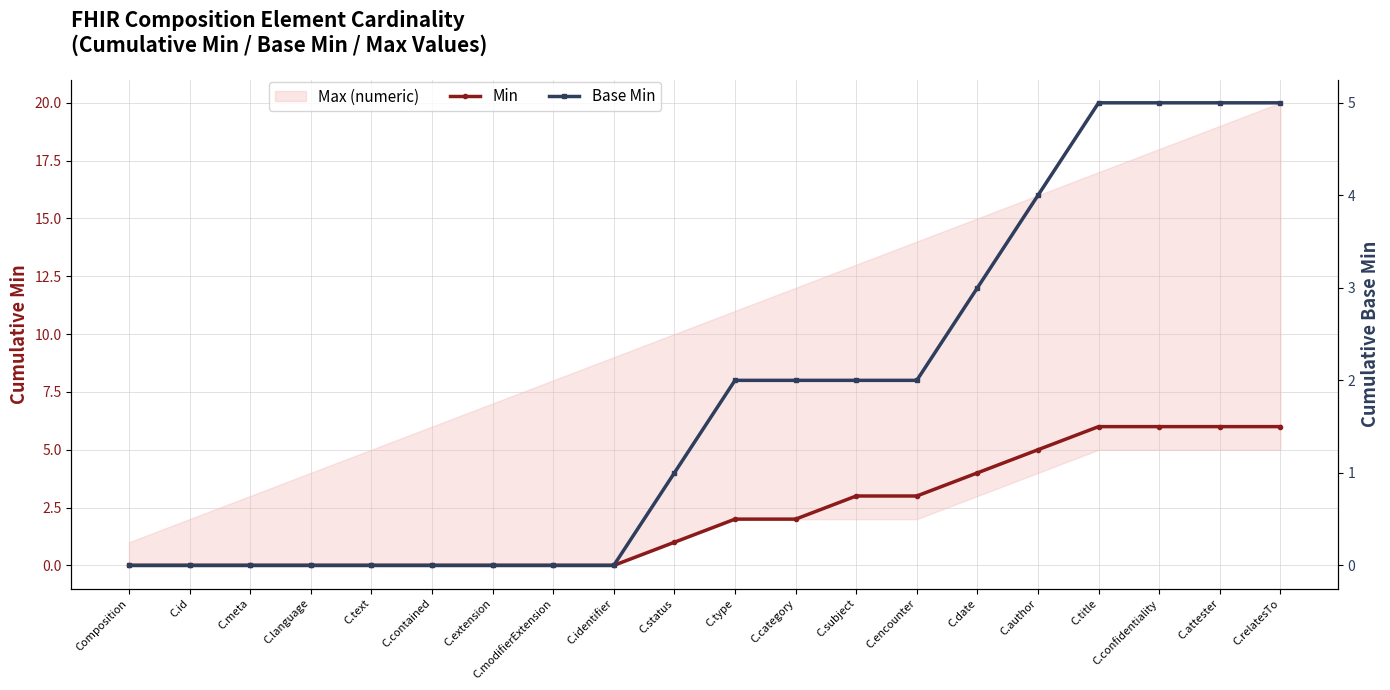

At which category does the chart reach its peak across all series?

C.title